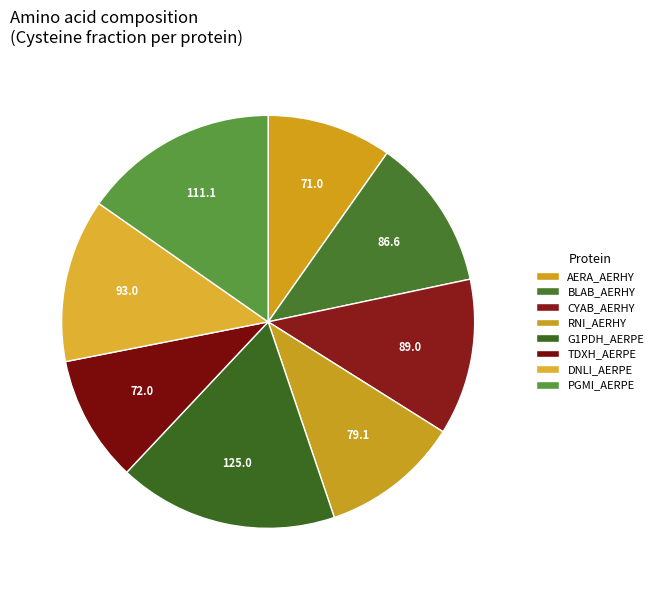

How many segments does this pie chart have?

8